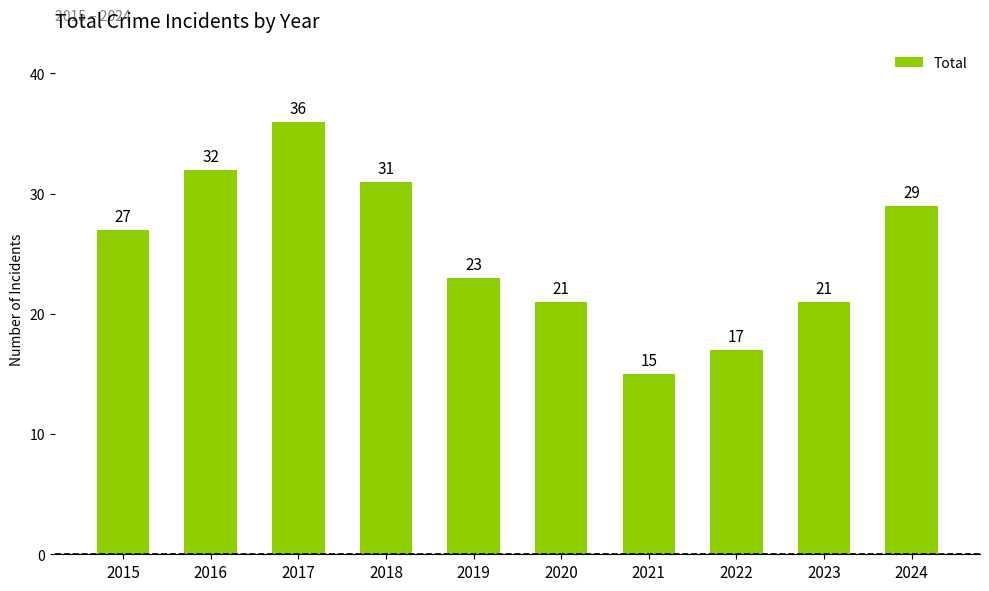

The value at 2024 is 29. True or false?

True